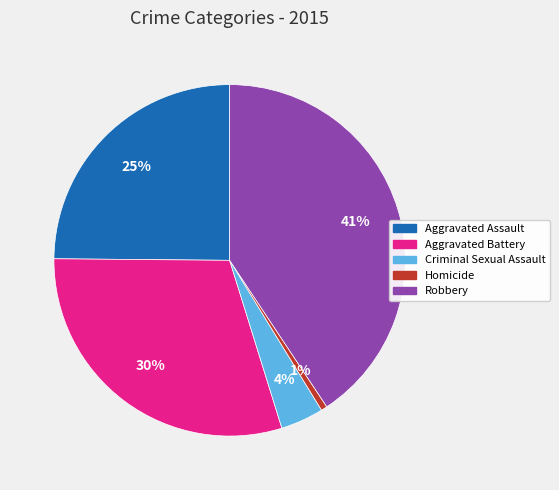

The Aggravated Battery slice represents 30% of the pie. True or false?

True